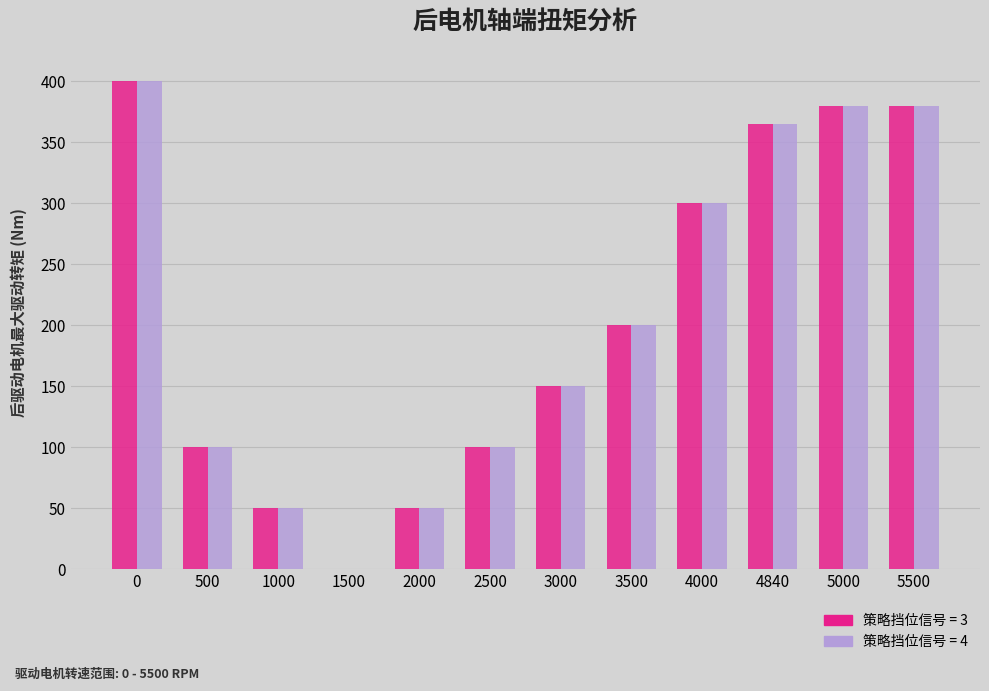

What is the total value across all series at 2500?

200